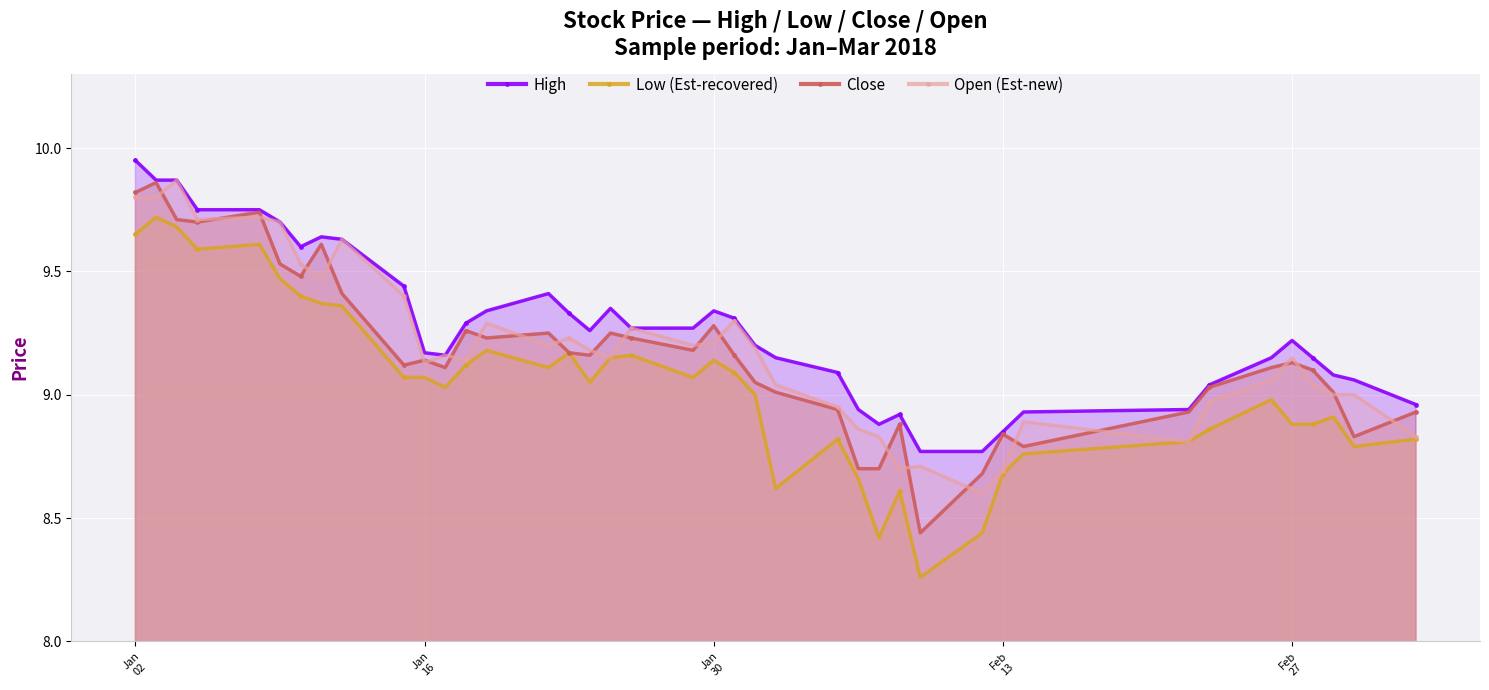

What is the value of the Open (Est-new) point at the 28th from the left?

8.7